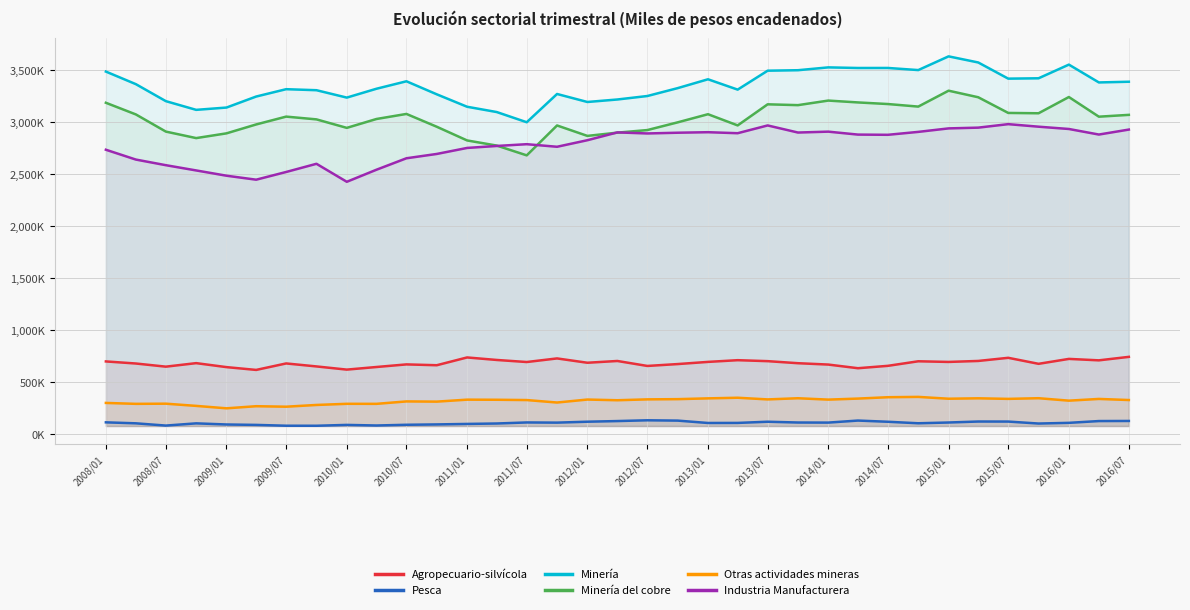

Which series has the largest total across all categories?

Minería